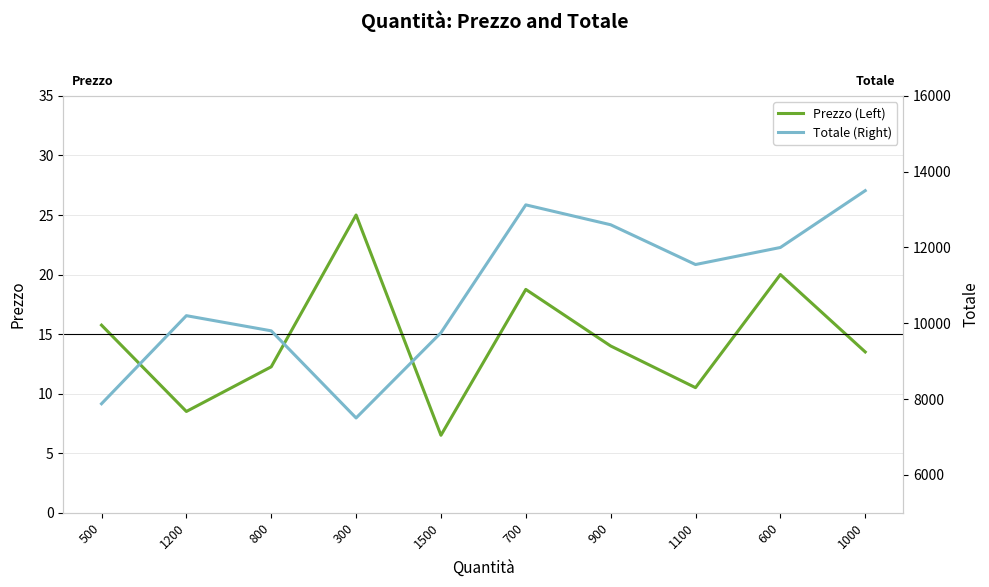

Between 600 and 1000, which is larger?

600